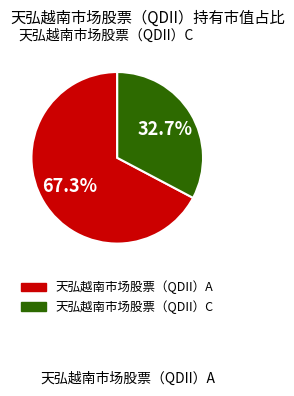

To the nearest percent, what is the difference between the largest and smallest slice percentages?

35%